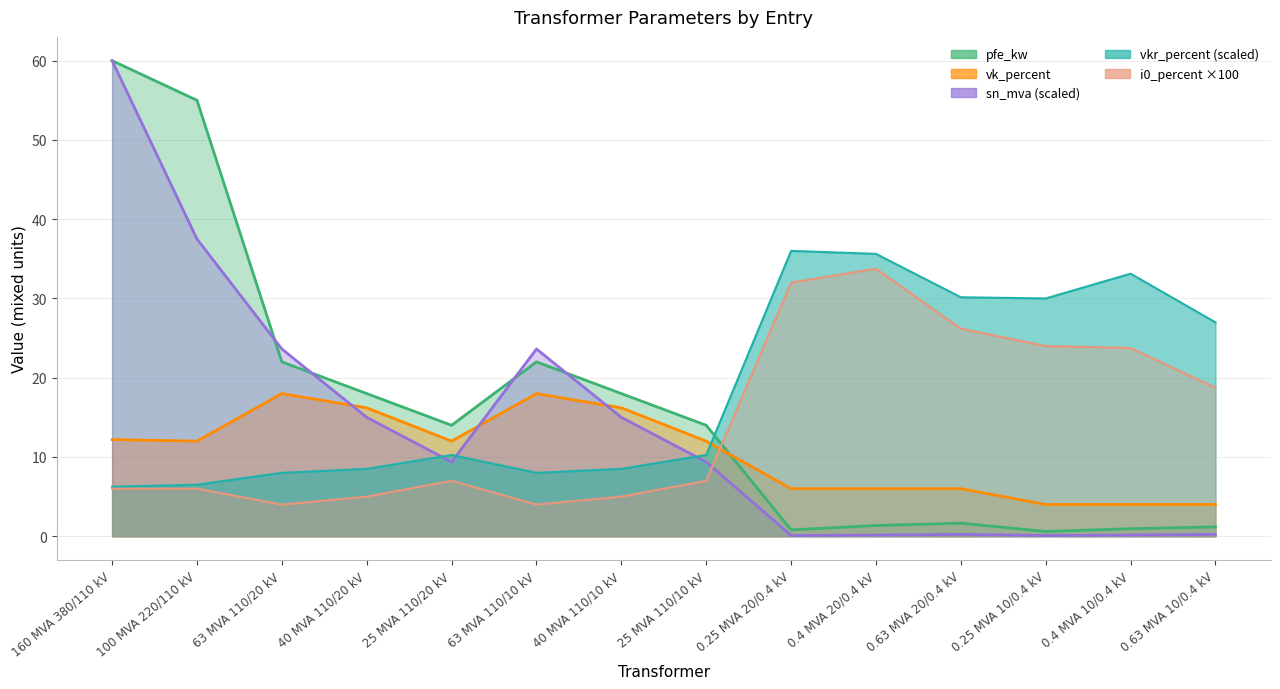

Reading left to right, transcribe all the data shown in this chart.

pfe_kw: 160 MVA 380/110 kV=60.0	100 MVA 220/110 kV=55.0	63 MVA 110/20 kV=22.0	40 MVA 110/20 kV=18.0	25 MVA 110/20 kV=14.0	63 MVA 110/10 kV=22.0	40 MVA 110/10 kV=18.0	25 MVA 110/10 kV=14.0	0.25 MVA 20/0.4 kV=0.8	0.4 MVA 20/0.4 kV=1.4	0.63 MVA 20/0.4 kV=1.6	0.25 MVA 10/0.4 kV=0.6	0.4 MVA 10/0.4 kV=0.9	0.63 MVA 10/0.4 kV=1.2
vkr_percent: 160 MVA 380/110 kV=6.2	100 MVA 220/110 kV=6.5	63 MVA 110/20 kV=8.0	40 MVA 110/20 kV=8.5	25 MVA 110/20 kV=10.2	63 MVA 110/10 kV=8.0	40 MVA 110/10 kV=8.5	25 MVA 110/10 kV=10.2	0.25 MVA 20/0.4 kV=36.0	0.4 MVA 20/0.4 kV=35.6	0.63 MVA 20/0.4 kV=30.1	0.25 MVA 10/0.4 kV=30.0	0.4 MVA 10/0.4 kV=33.1	0.63 MVA 10/0.4 kV=27.0
i0_percent: 160 MVA 380/110 kV=6.0	100 MVA 220/110 kV=6.0	63 MVA 110/20 kV=4.0	40 MVA 110/20 kV=5.0	25 MVA 110/20 kV=7.0	63 MVA 110/10 kV=4.0	40 MVA 110/10 kV=5.0	25 MVA 110/10 kV=7.0	0.25 MVA 20/0.4 kV=32.0	0.4 MVA 20/0.4 kV=33.8	0.63 MVA 20/0.4 kV=26.2	0.25 MVA 10/0.4 kV=24.0	0.4 MVA 10/0.4 kV=23.8	0.63 MVA 10/0.4 kV=18.7
sn_mva: 160 MVA 380/110 kV=60.0	100 MVA 220/110 kV=37.5	63 MVA 110/20 kV=23.6	40 MVA 110/20 kV=15.0	25 MVA 110/20 kV=9.4	63 MVA 110/10 kV=23.6	40 MVA 110/10 kV=15.0	25 MVA 110/10 kV=9.4	0.25 MVA 20/0.4 kV=0.1	0.4 MVA 20/0.4 kV=0.1	0.63 MVA 20/0.4 kV=0.2	0.25 MVA 10/0.4 kV=0.1	0.4 MVA 10/0.4 kV=0.1	0.63 MVA 10/0.4 kV=0.2
vk_percent: 160 MVA 380/110 kV=12.2	100 MVA 220/110 kV=12.0	63 MVA 110/20 kV=18.0	40 MVA 110/20 kV=16.2	25 MVA 110/20 kV=12.0	63 MVA 110/10 kV=18.0	40 MVA 110/10 kV=16.2	25 MVA 110/10 kV=12.0	0.25 MVA 20/0.4 kV=6.0	0.4 MVA 20/0.4 kV=6.0	0.63 MVA 20/0.4 kV=6.0	0.25 MVA 10/0.4 kV=4.0	0.4 MVA 10/0.4 kV=4.0	0.63 MVA 10/0.4 kV=4.0